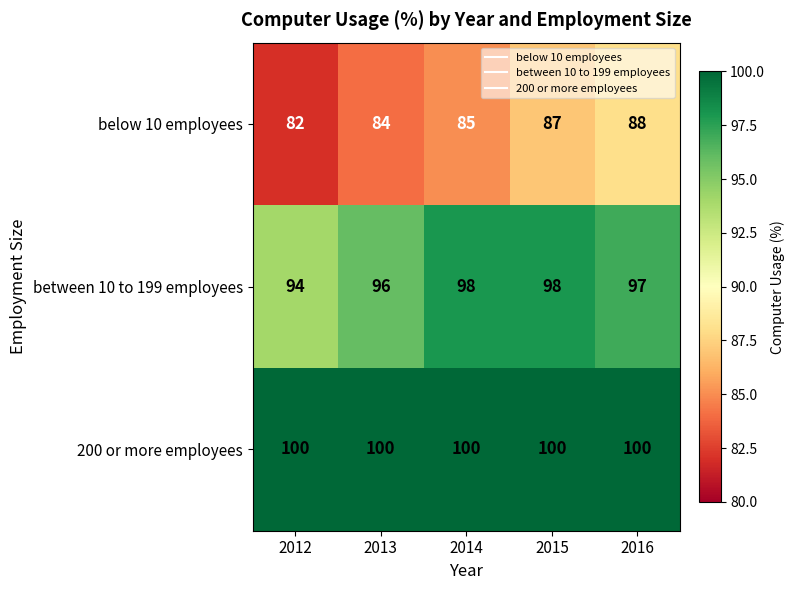

What is the lowest value of the 200 or more employees series?

100